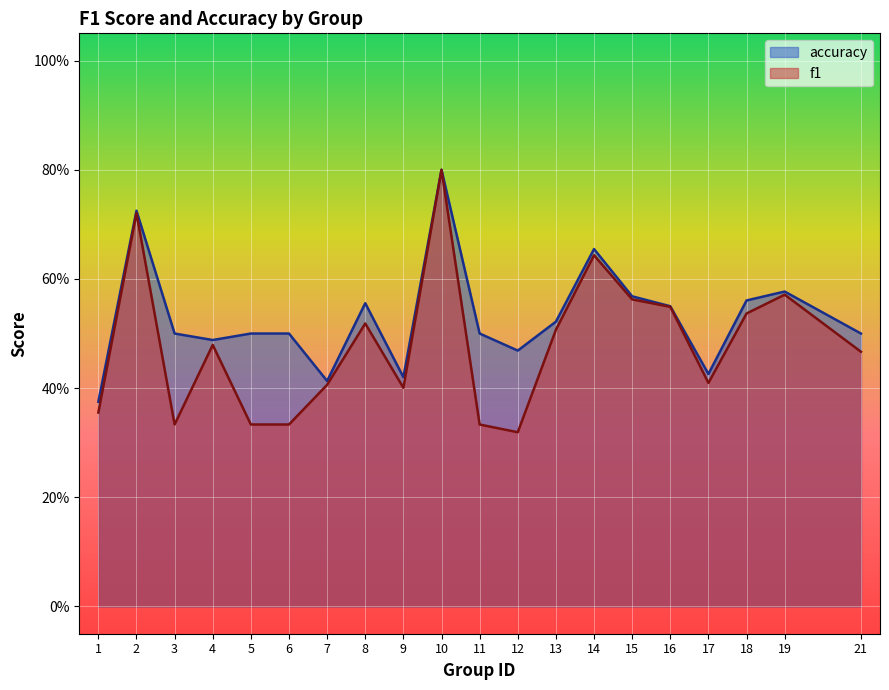

Where is the first local minimum for accuracy?

4